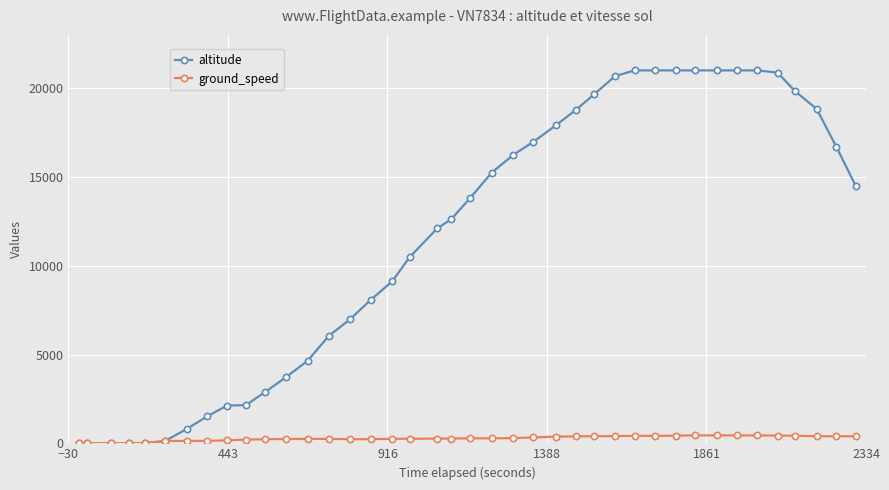

Which series has the widest spread of values?

altitude